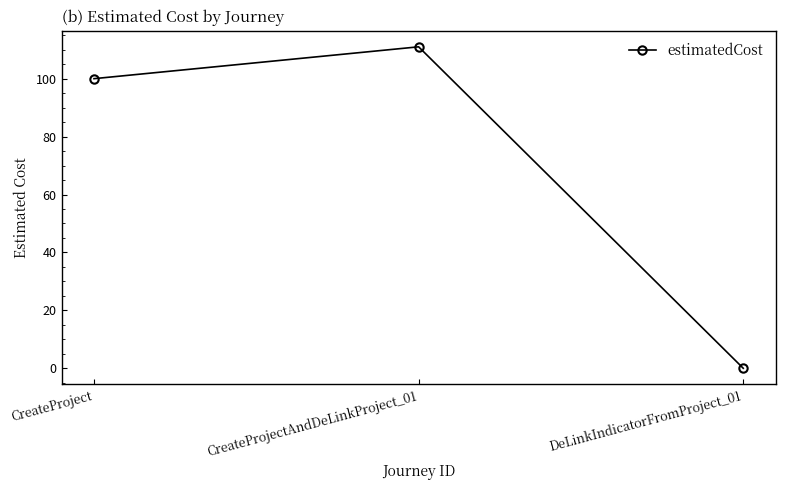

Does the chart have visible grid lines?

No